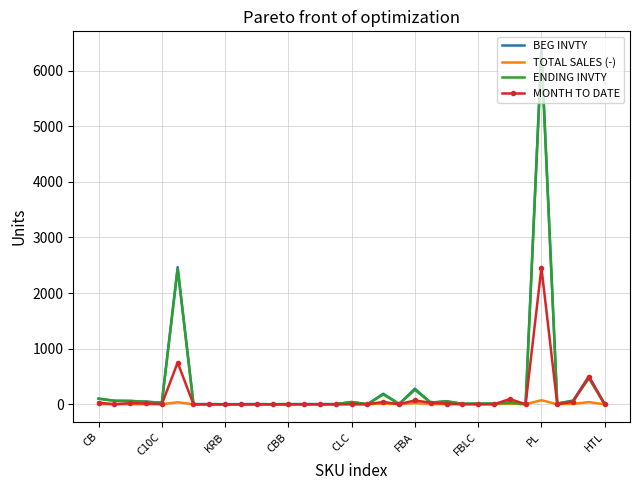

At how many categories does at least one series exceed 4038?

1